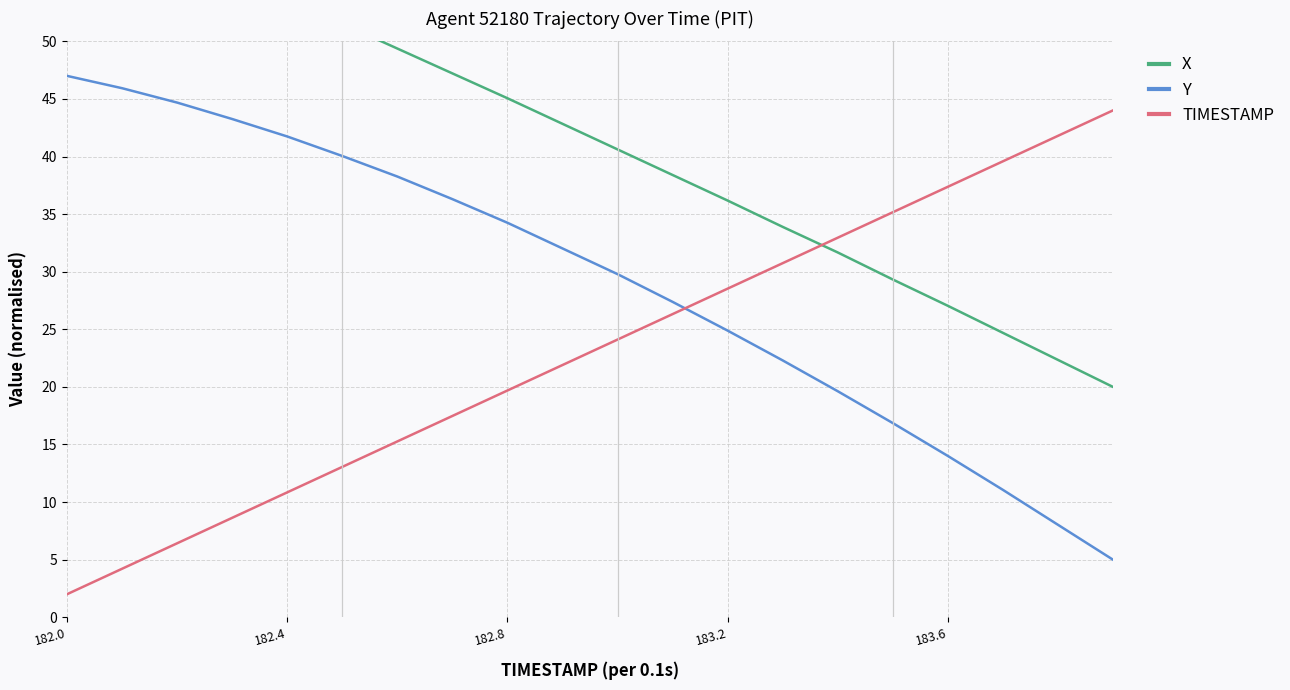

Is it true that X equals 62.0 at 182.0?

True